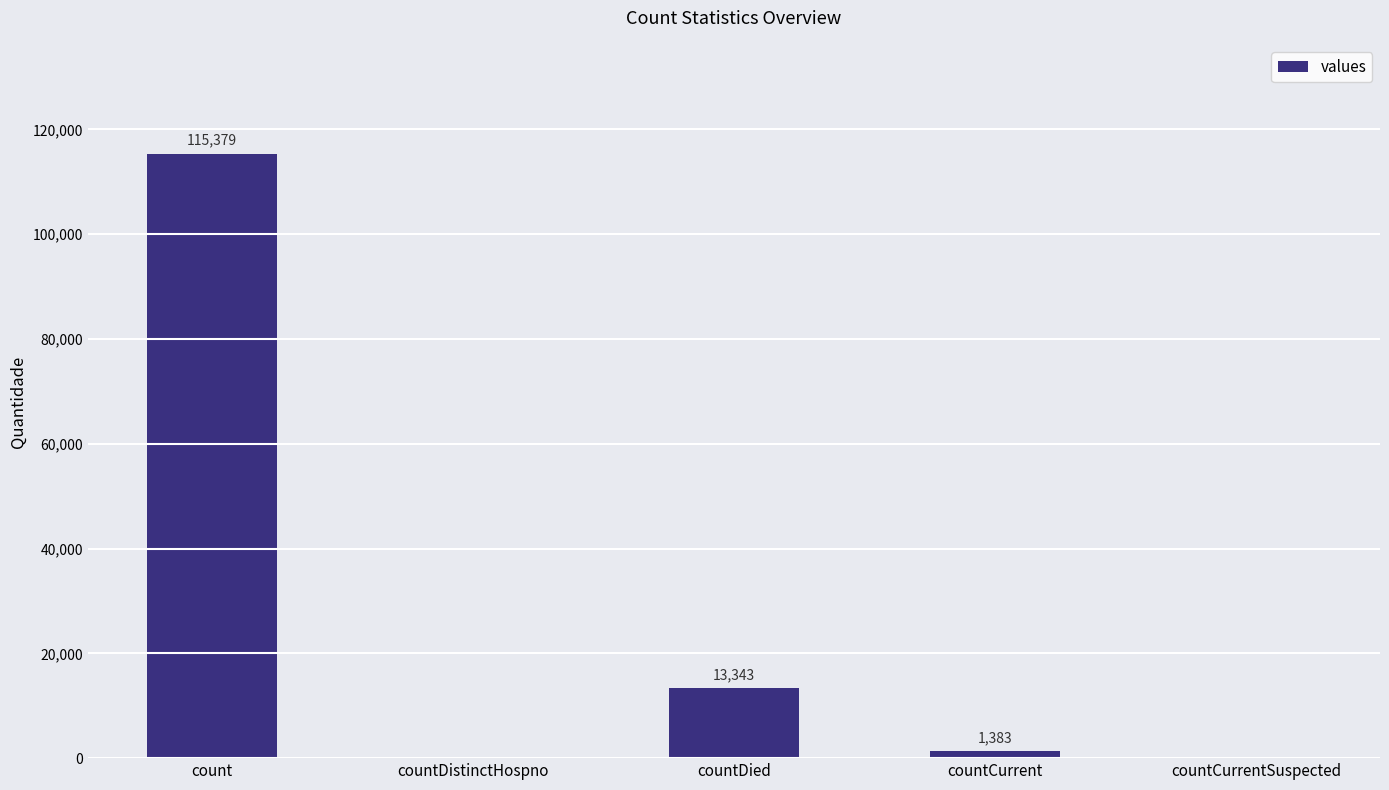

Between count and countDistinctHospno, which is larger?

count